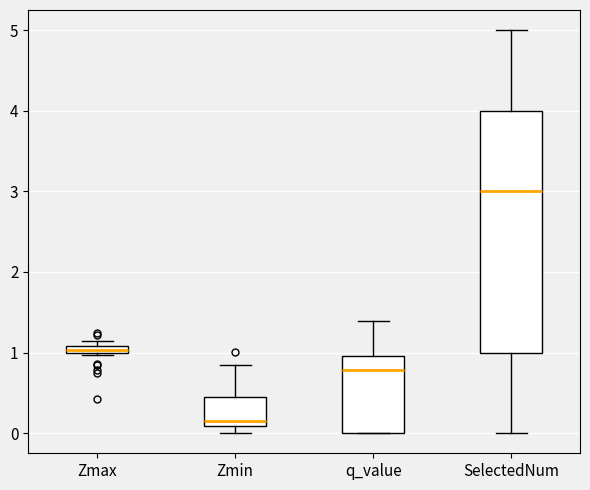

Comparing the boxes themselves (not the whiskers), which one is the tallest?

SelectedNum